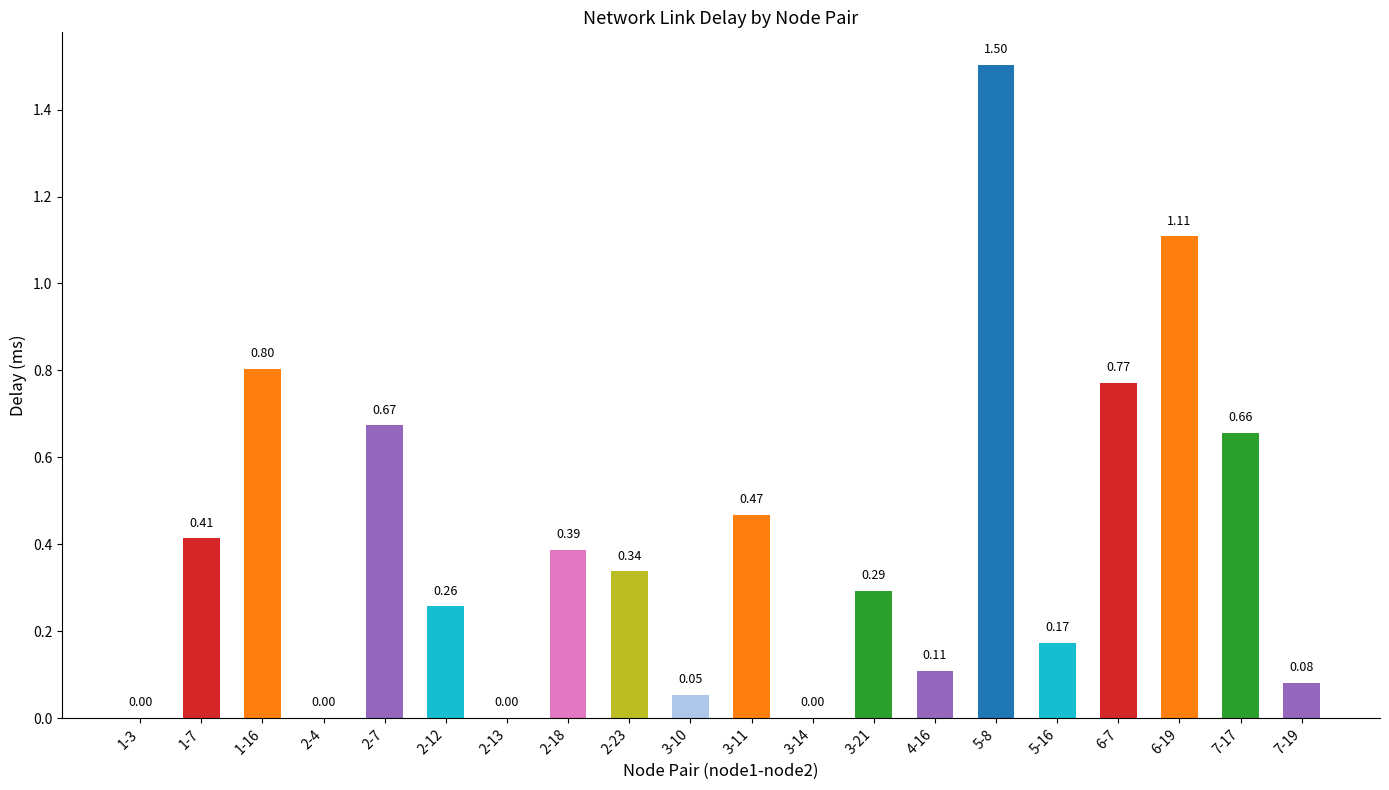

What is the change in value from 2-7 to 6-7?

+0.1